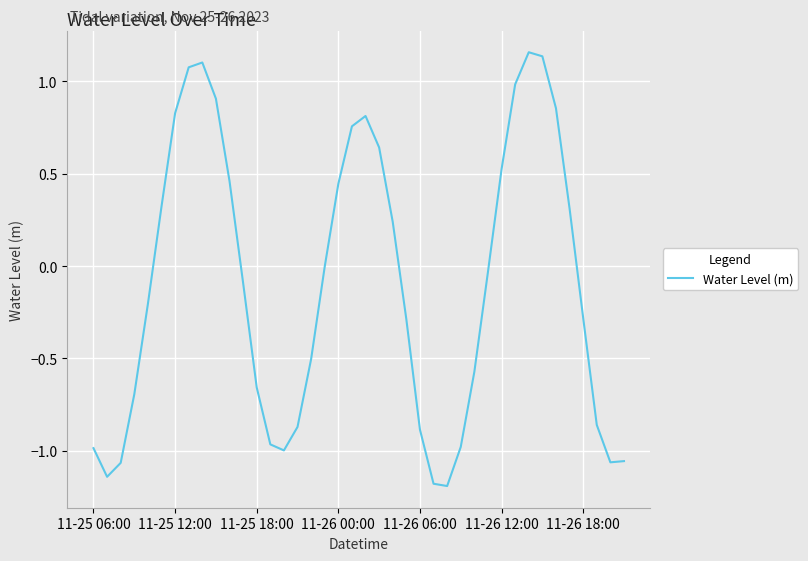

What is the difference between the maximum and minimum values?

2.3